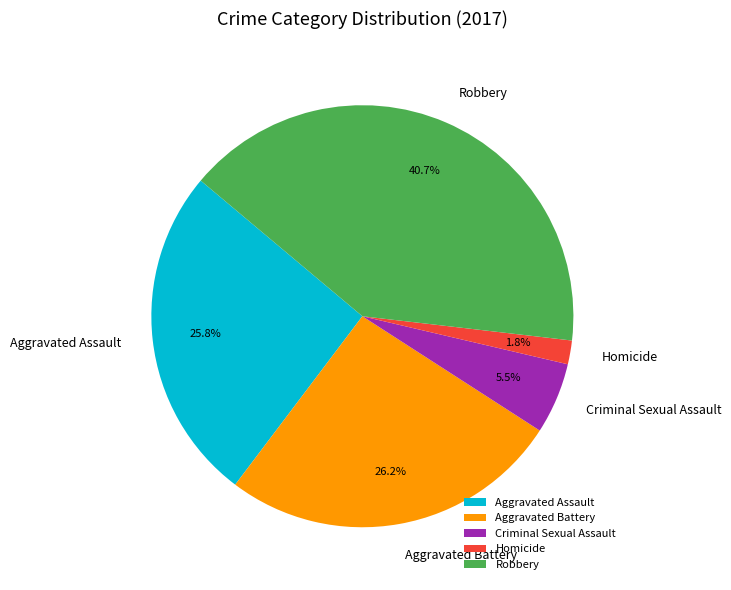

Combined, what portion of the pie is Aggravated Assault and Homicide?

27.6%